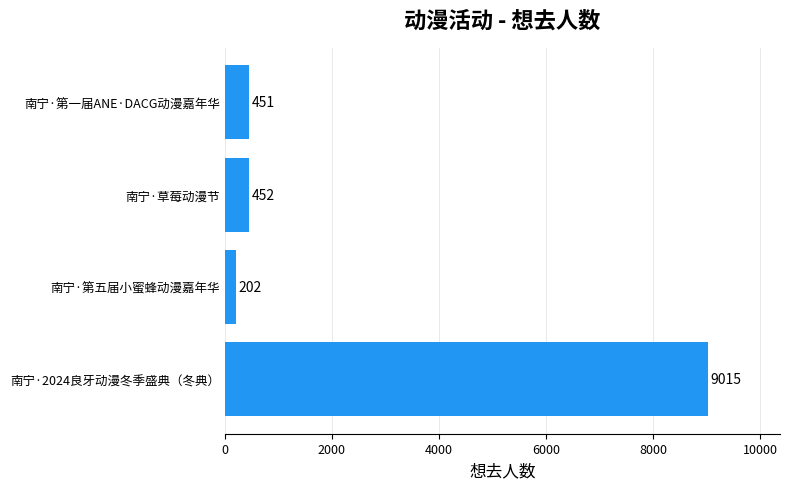

Approximately how many times larger is the value at 南宁·2024良牙动漫冬季盛典（冬典） compared to 南宁·第一届ANE·DACG动漫嘉年华?

20.0